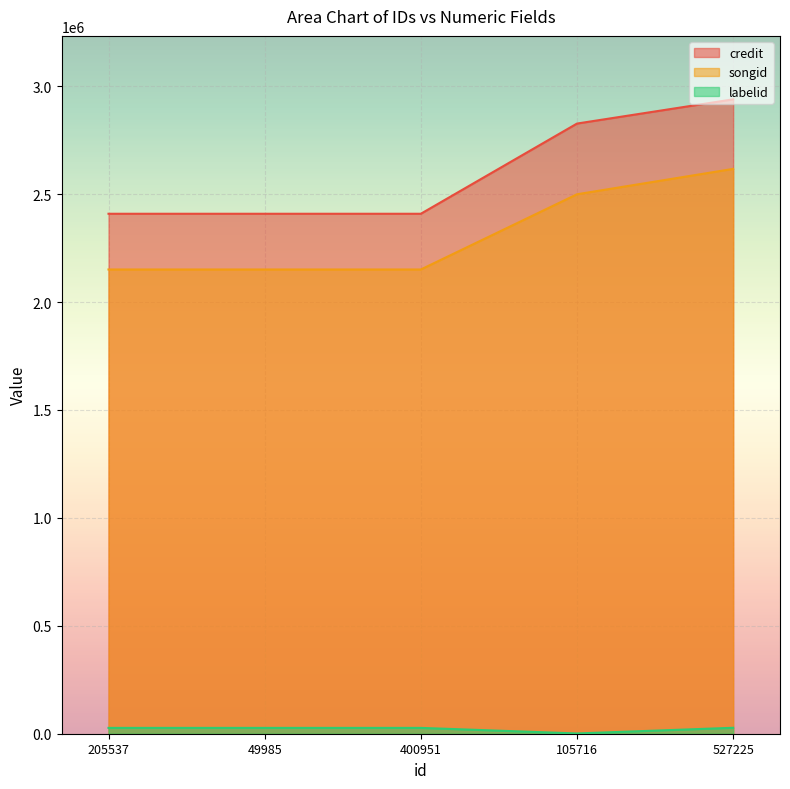

True or false: credit and labelid cross at least once.

False